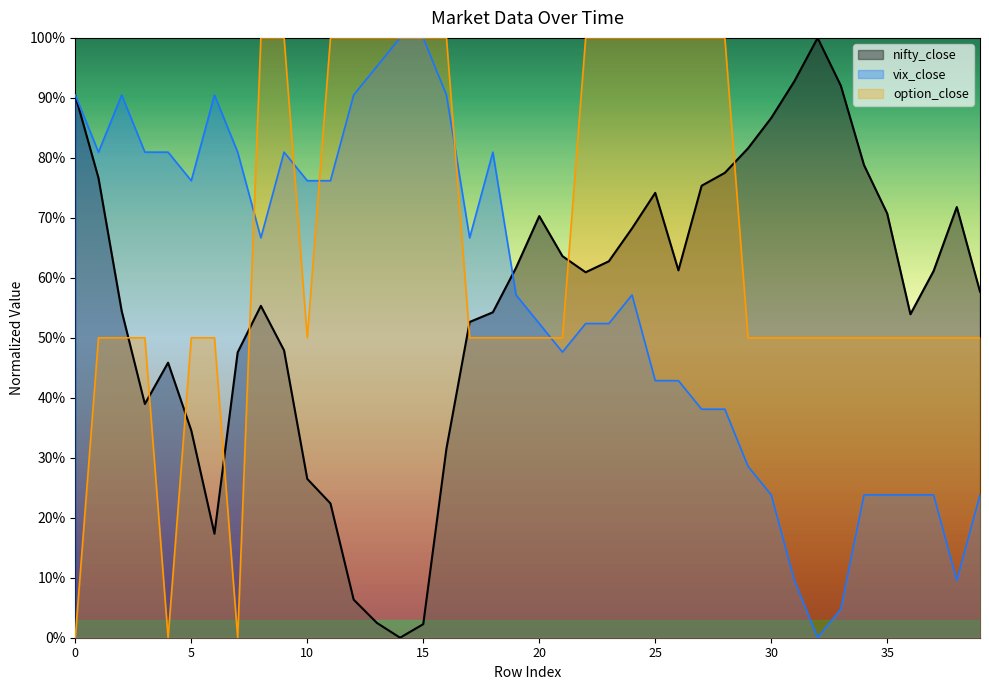

What is the greatest value displayed?

100.0